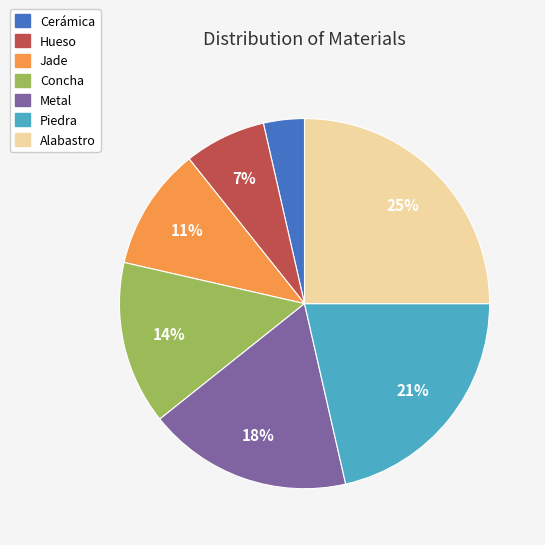

To the nearest percent, what percentage of the pie is Concha?

14%